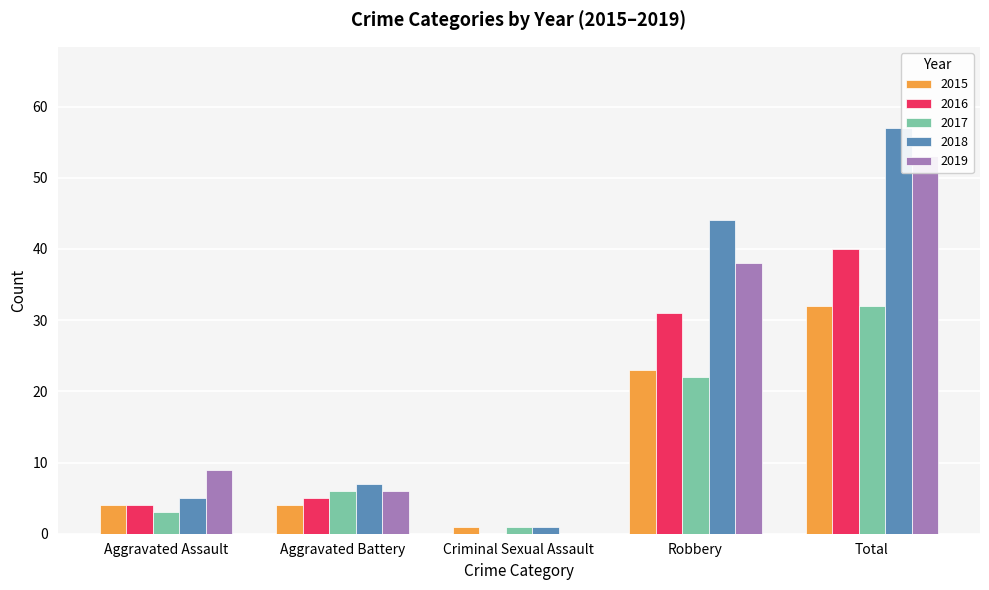

What is the maximum value shown in the chart?

57